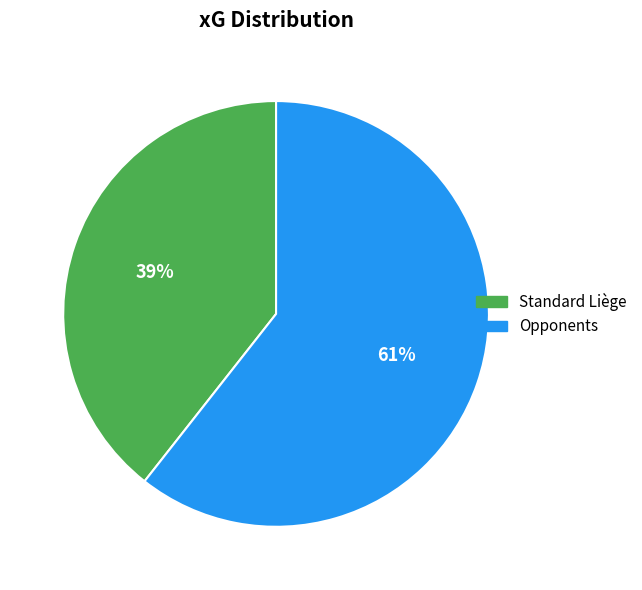

Do Standard Liège and Opponents together represent more than half of the pie?

Yes